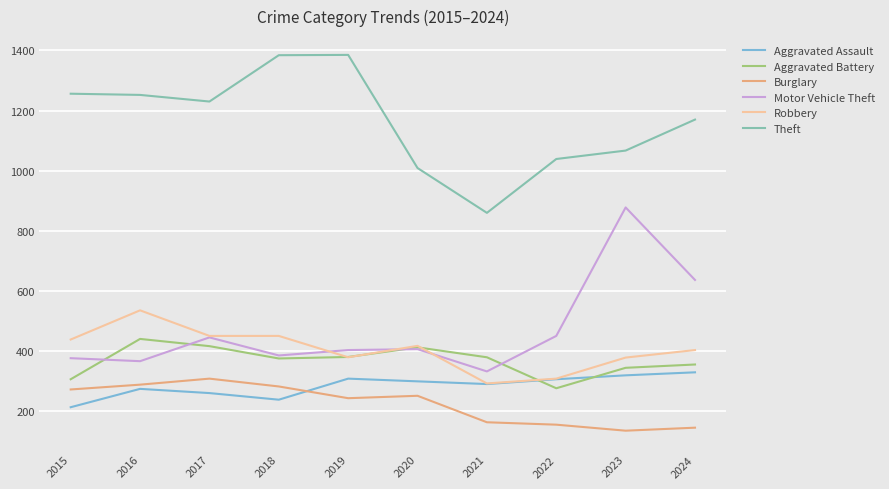

At which label does Aggravated Assault reach its minimum?

2015